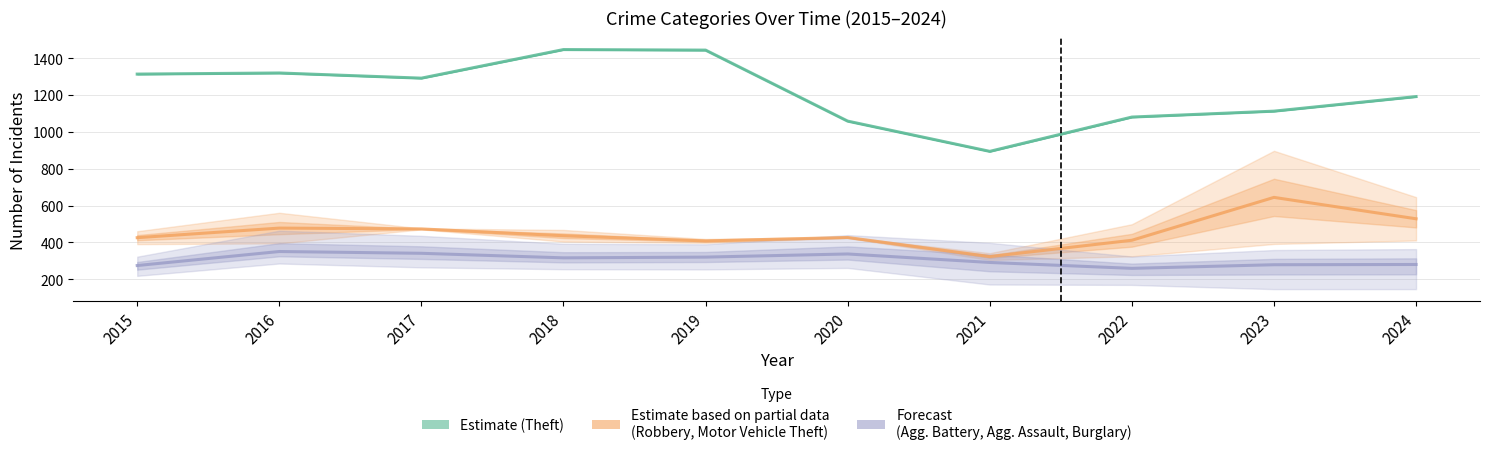

Where is Theft nearest to the value 1170?

2024